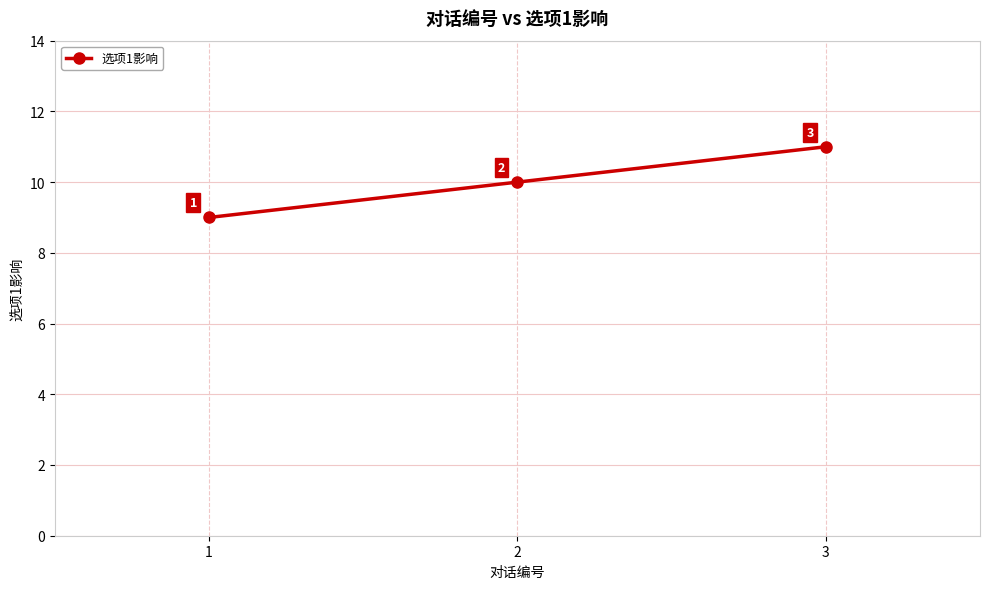

Approximately how many times larger is the value at 3 compared to 2?

1.1